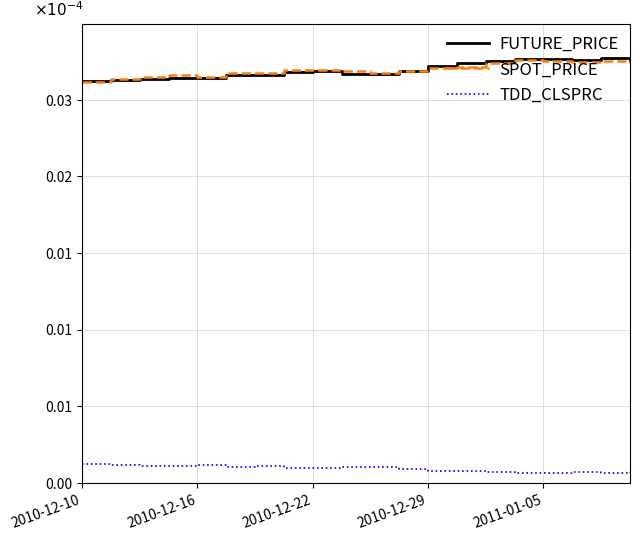

True or false: FUTURE_PRICE has more than 1 interior local peaks.

True